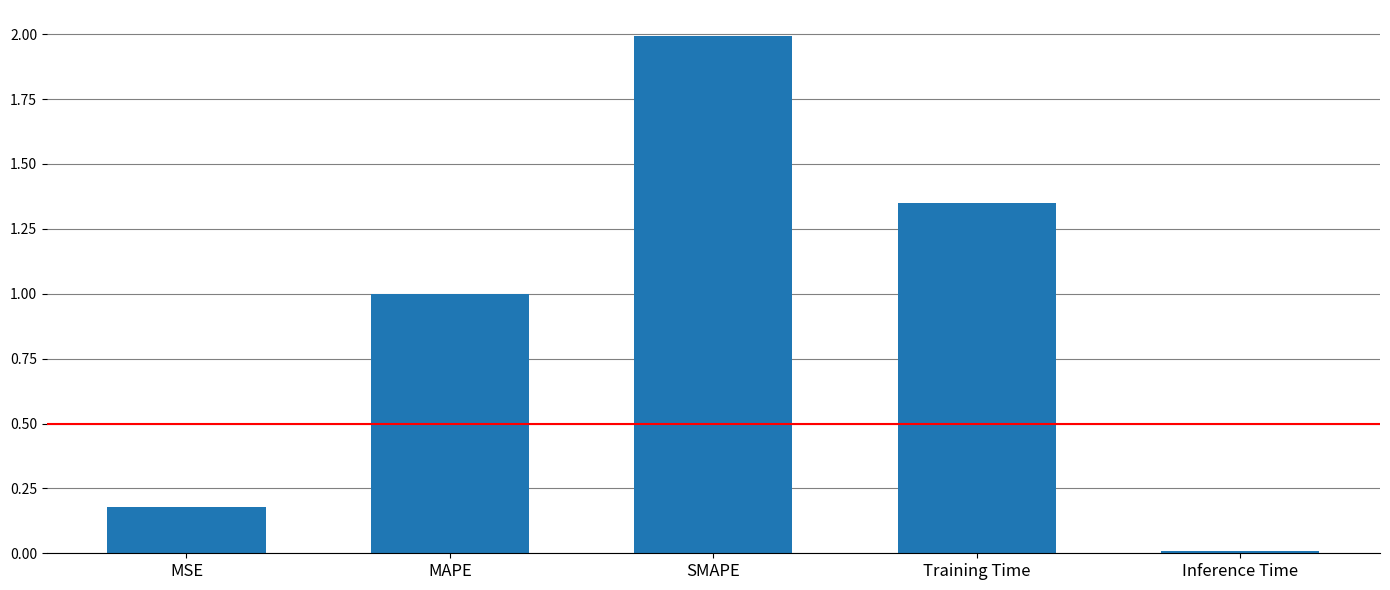

Rank the categories by value from highest to lowest.

SMAPE, Training Time, MAPE, MSE, Inference Time